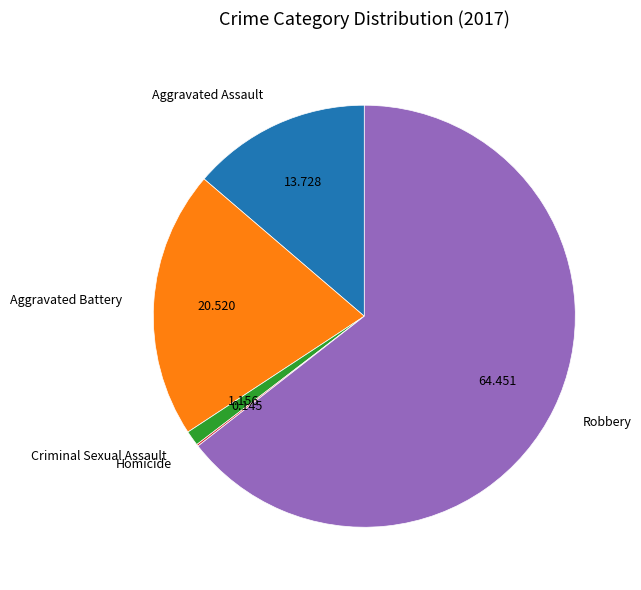

Do Aggravated Assault and Robbery together represent more than half of the pie?

Yes